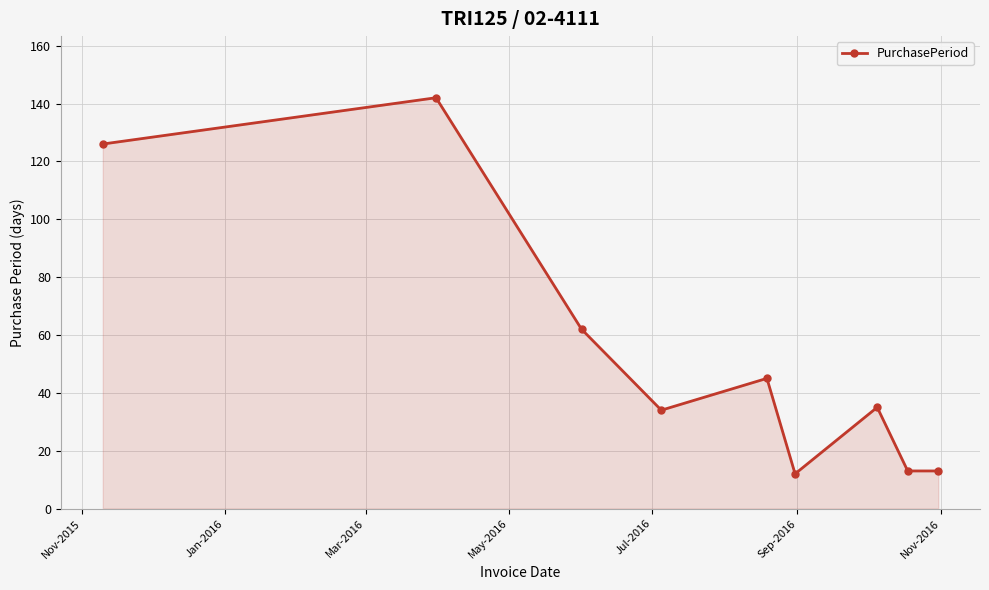

What is the minimum value shown in the chart?

12